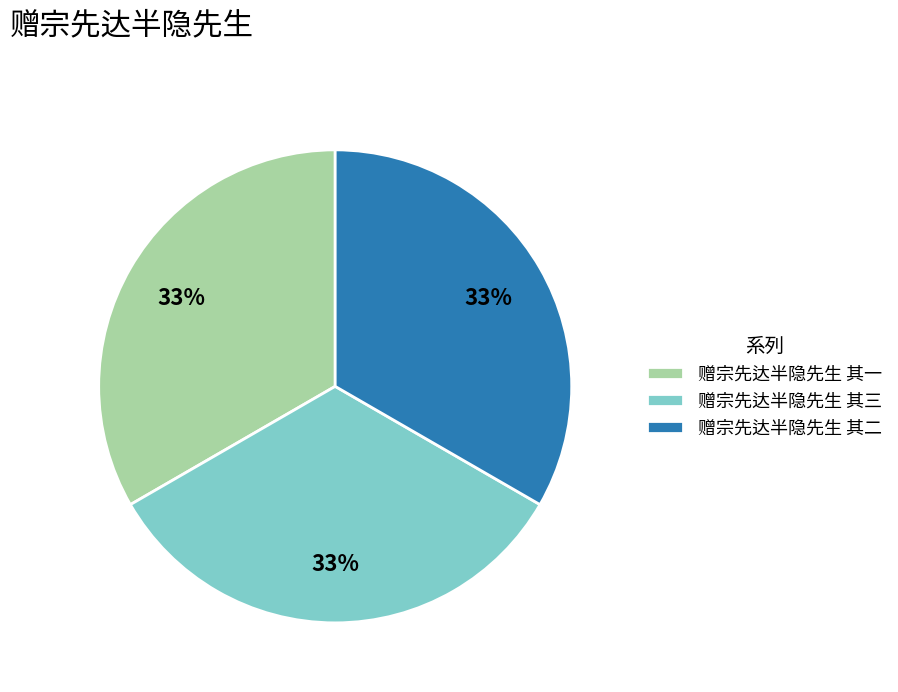

To the nearest percent, what is the average slice percentage?

33%